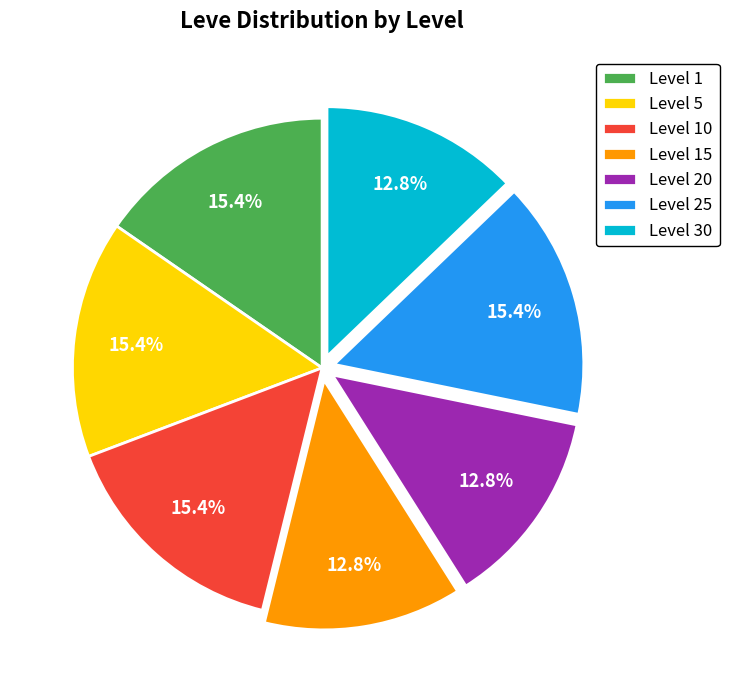

Is Level 1 the majority of the pie?

No